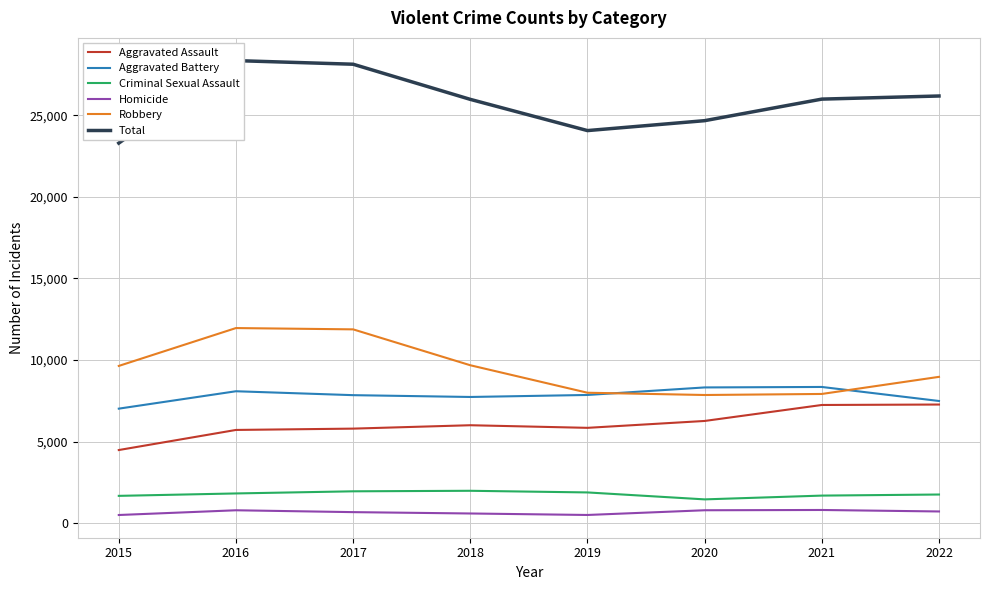

What are all the series names shown in the legend?

Aggravated Assault, Aggravated Battery, Criminal Sexual Assault, Homicide, Robbery, Total